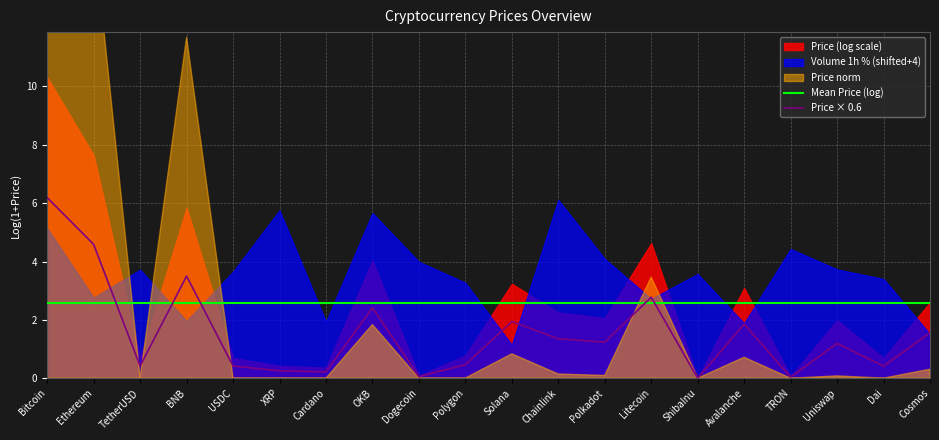

Between which two adjacent categories do Price × 0.6 and Mean Price (log) first intersect?

Ethereum and TetherUSD